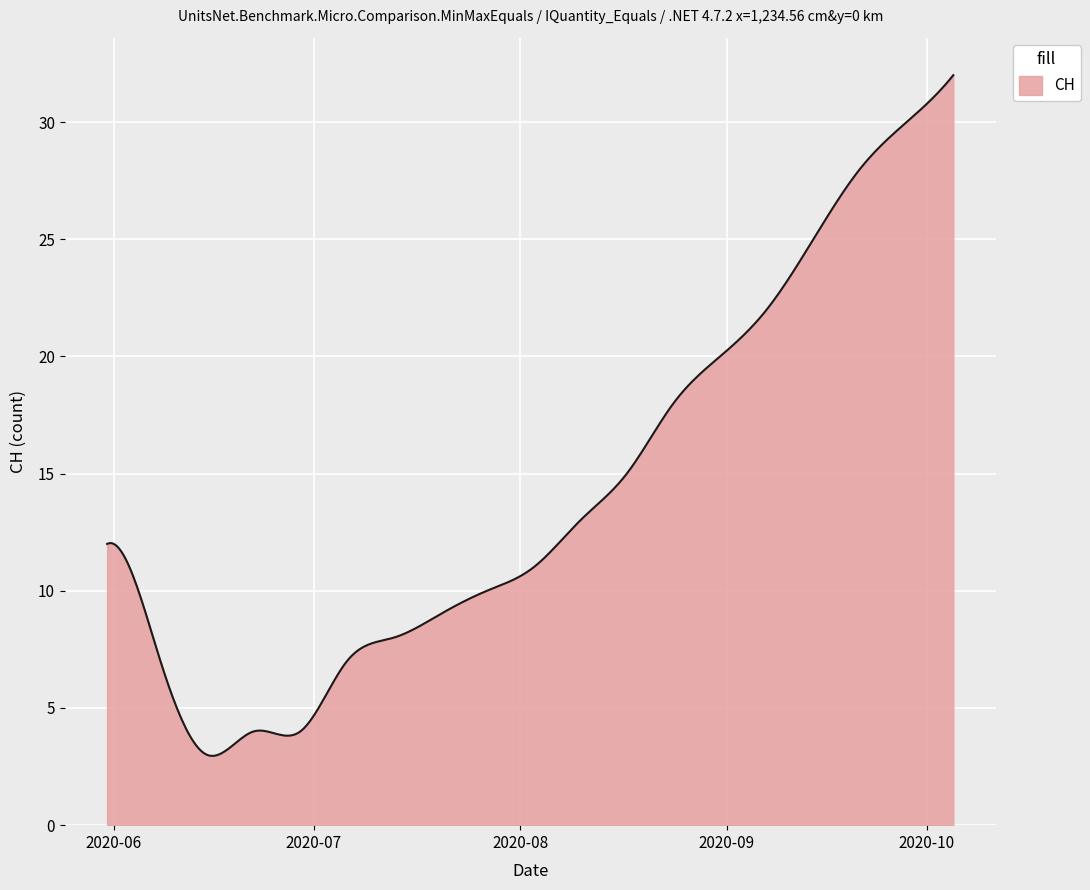

What is the greatest value displayed?

32.0